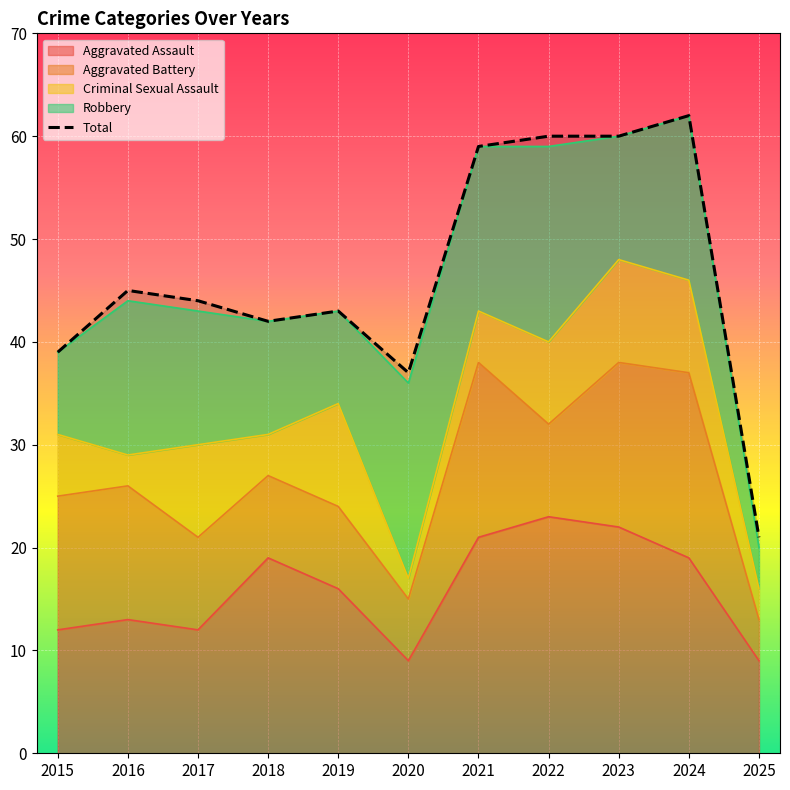

Where is the first local maximum?

2016